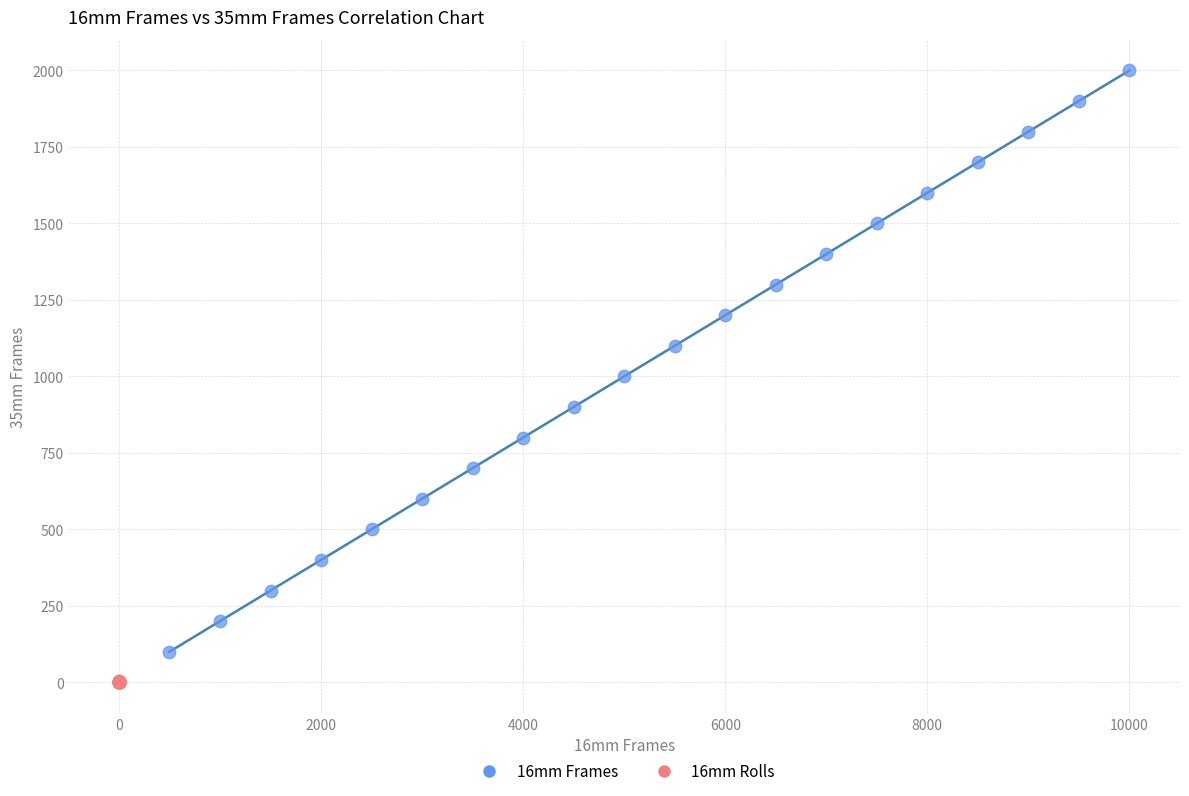

Which series has the widest spread of Y values?

16mm Frames